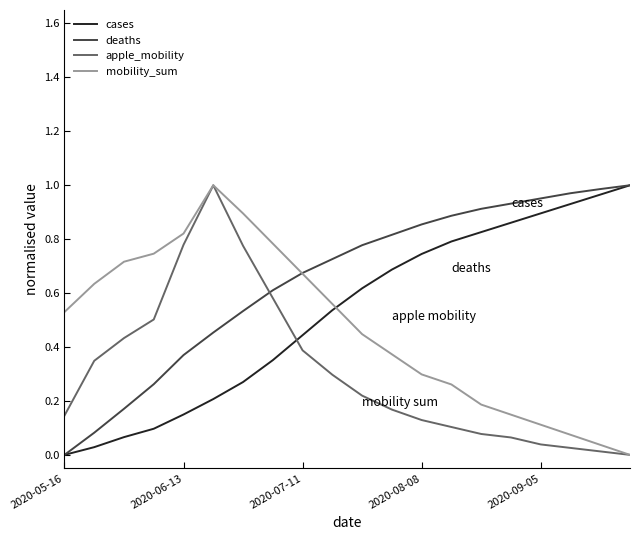

How many times do mobility_sum and cases cross each other?

1